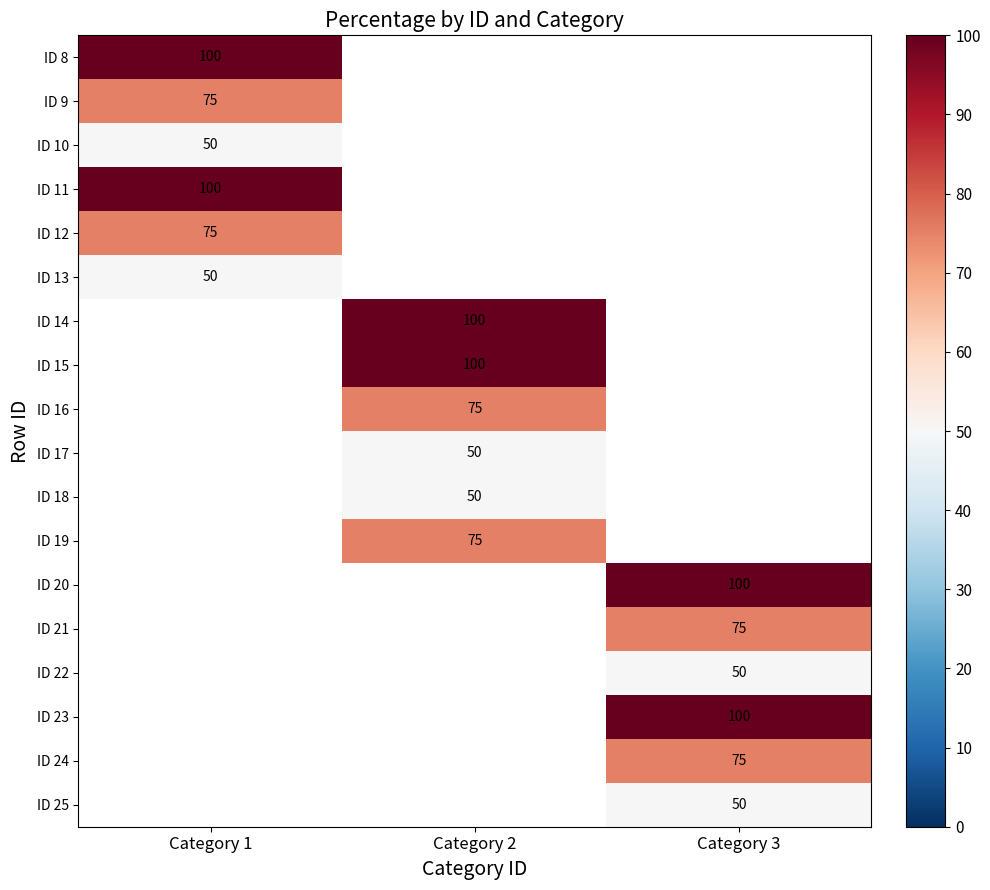

Which has a higher value, Category 1 or Category 2?

Category 2